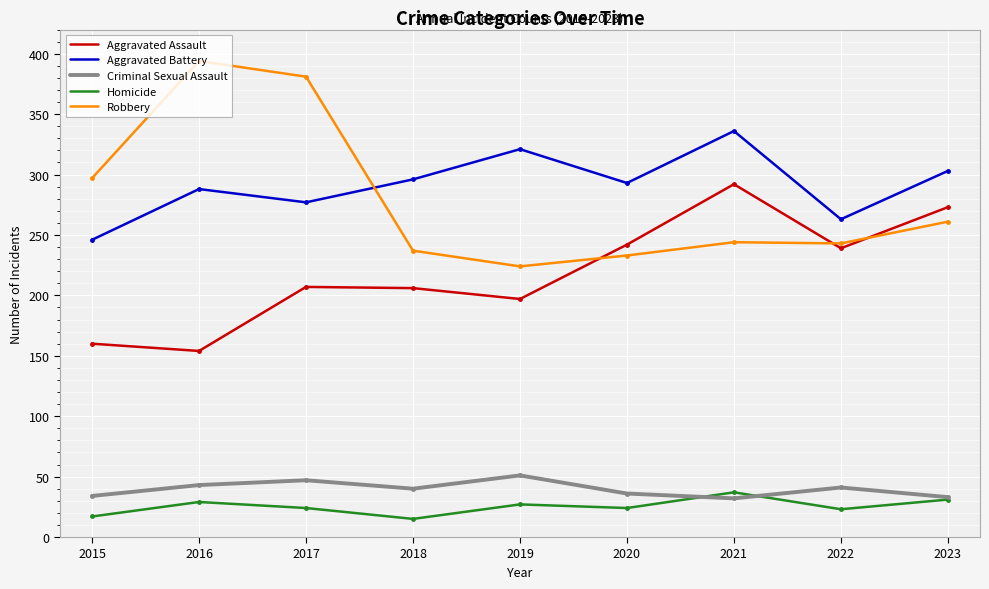

Which series has the largest range (max minus min)?

Robbery